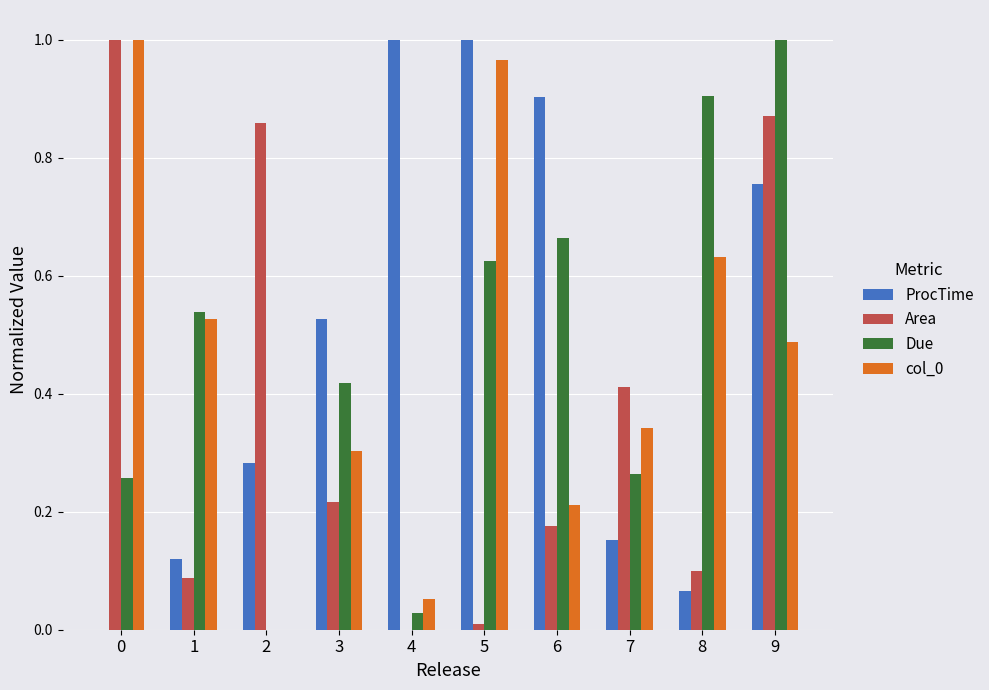

What is the sum of all Area values?

3.7